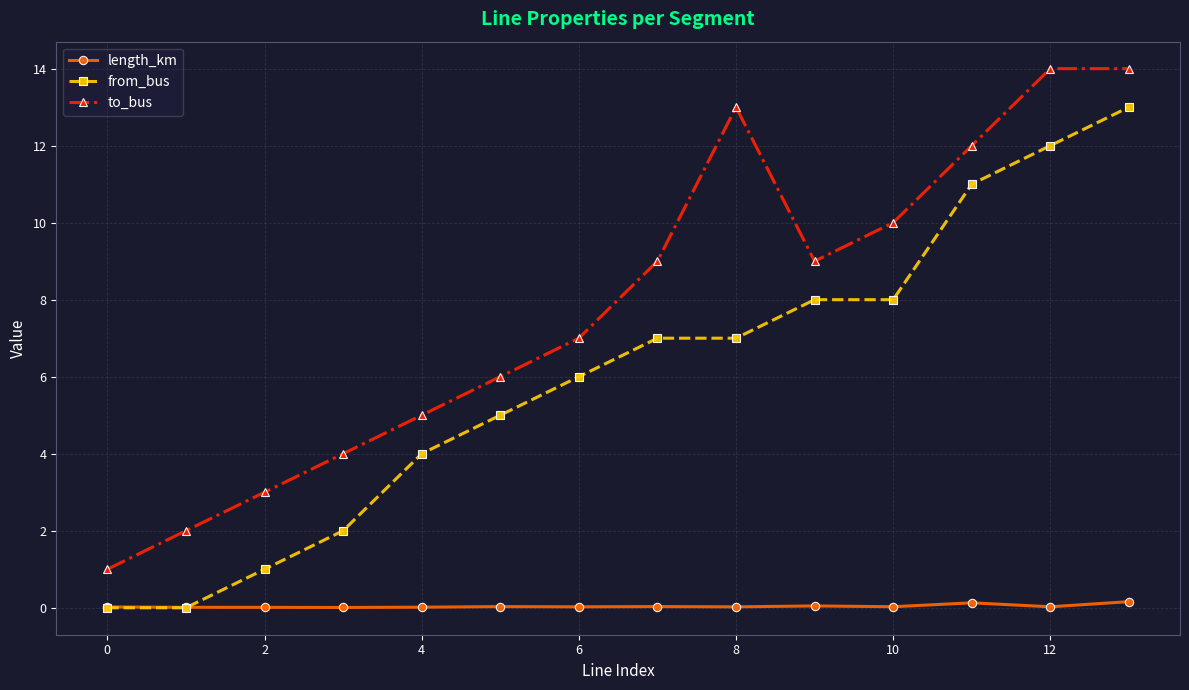

What is the maximum value for to_bus?

14.0